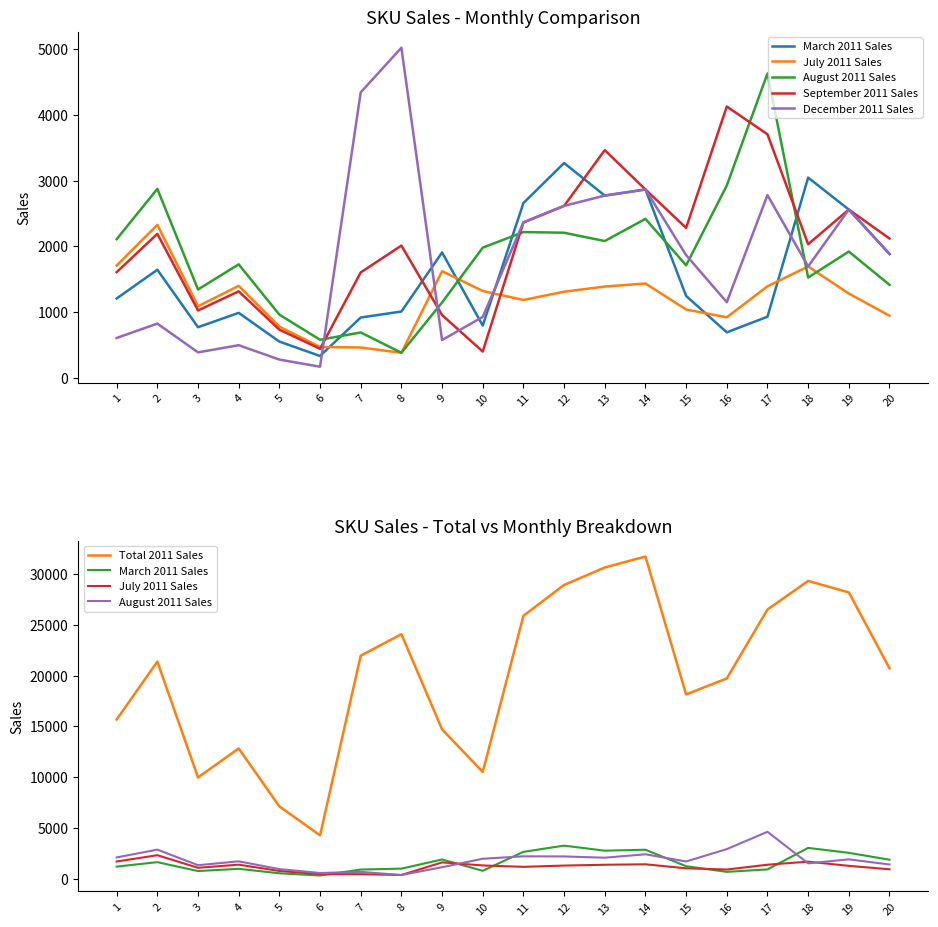

What is the difference between the highest and lowest values at 18?

27798